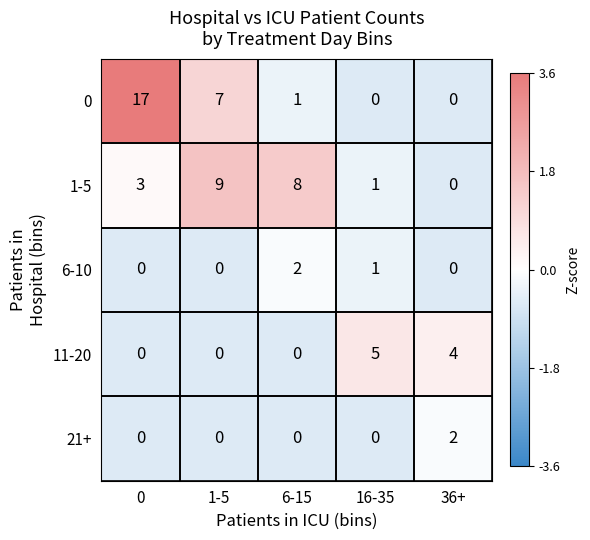

Count the number of categories in the chart.

5